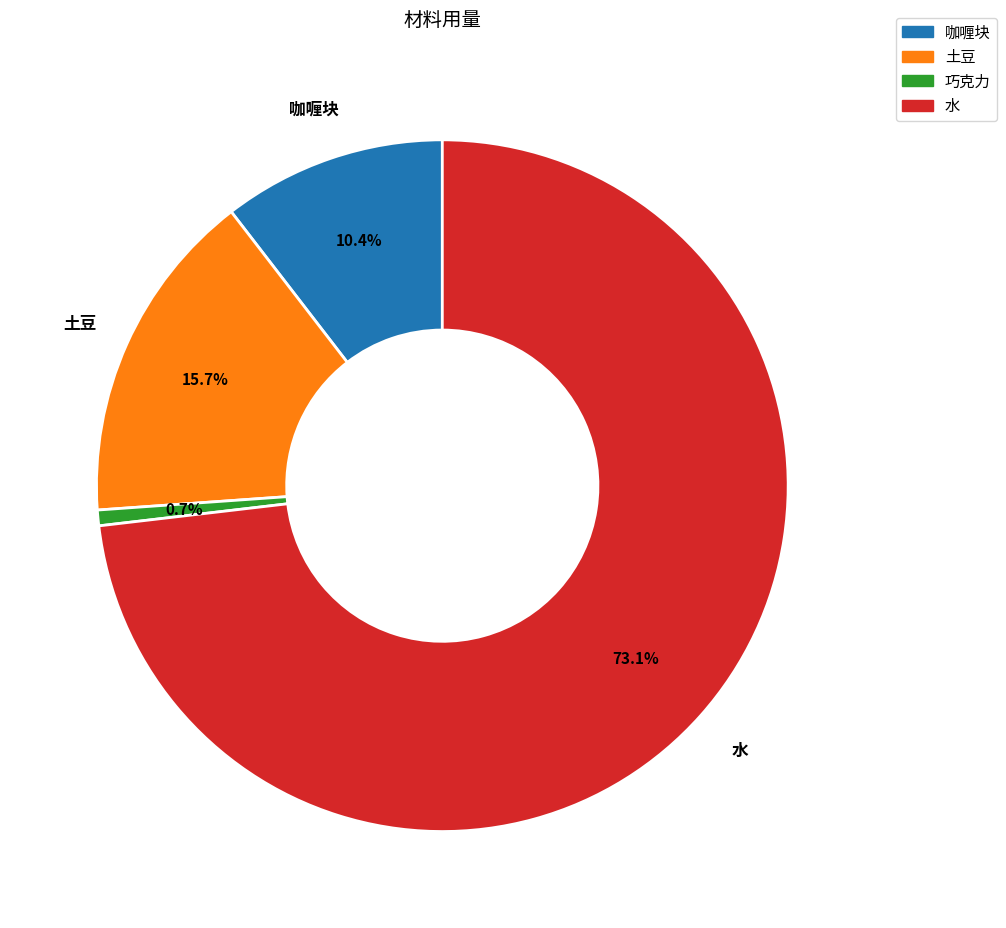

To the nearest percent, what is the difference between the 巧克力 and 咖喱块 slice percentages?

10%